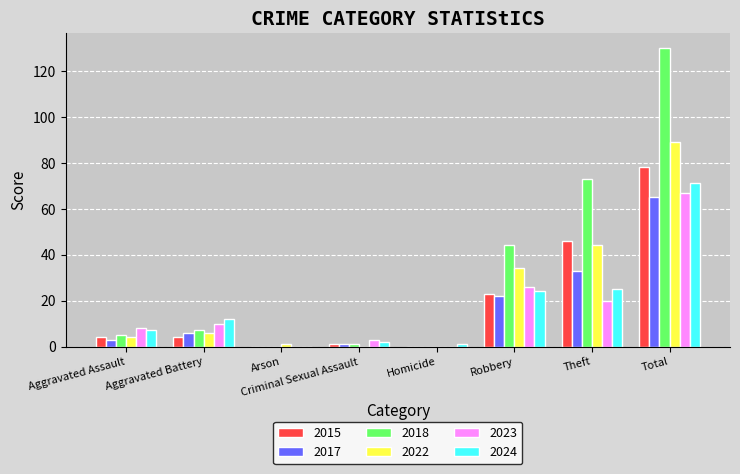

Which series has the largest total across all categories?

2018